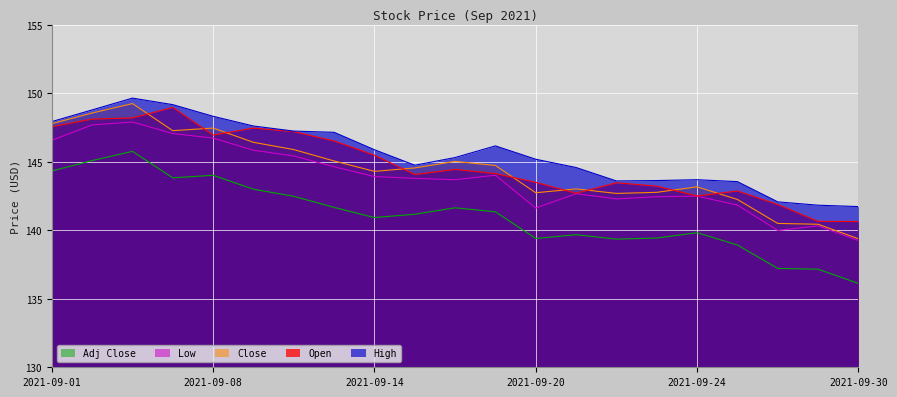

Rank the series by their maximum value, from lowest to highest.

Adj Close, Low, Open, Close, High